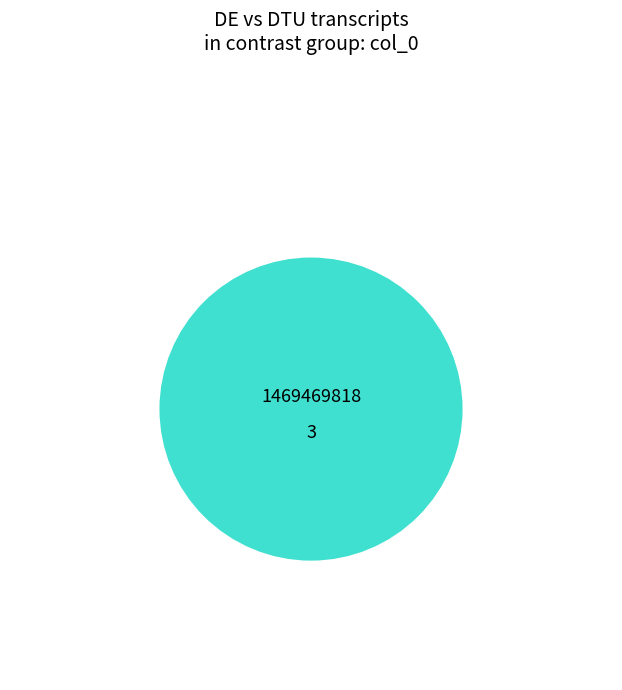

How many slices are in this pie chart?

2